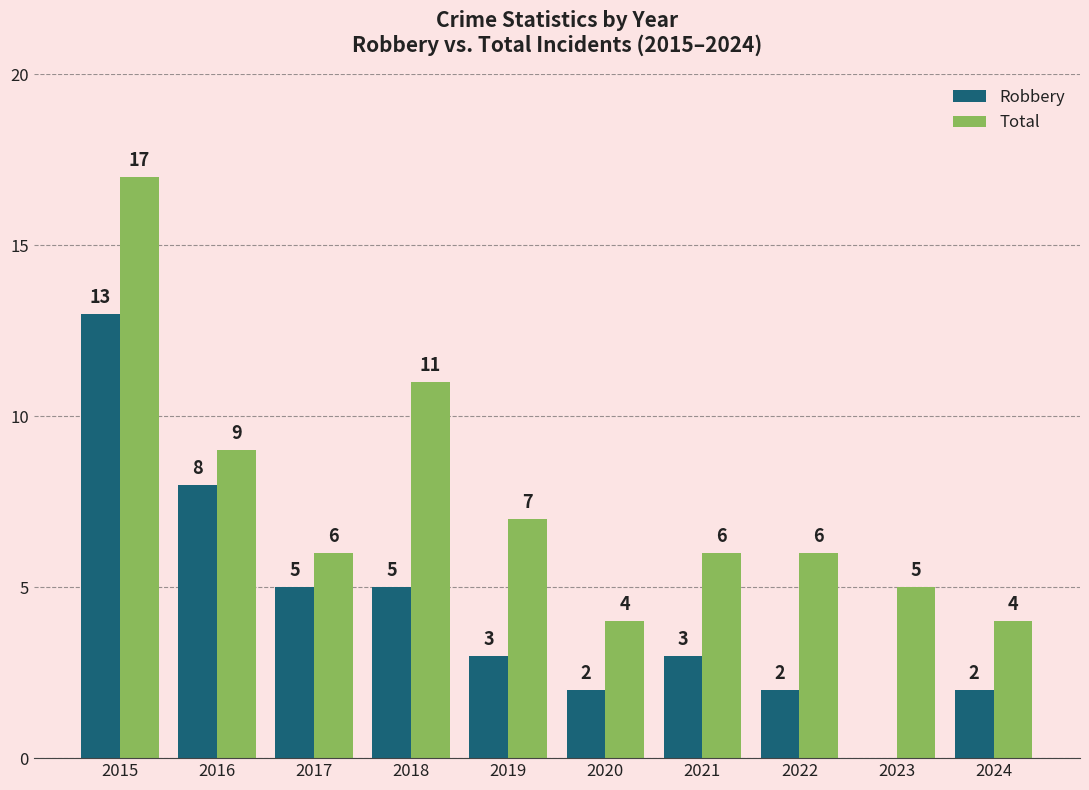

Is it true that Robbery equals 3 at 2024?

False